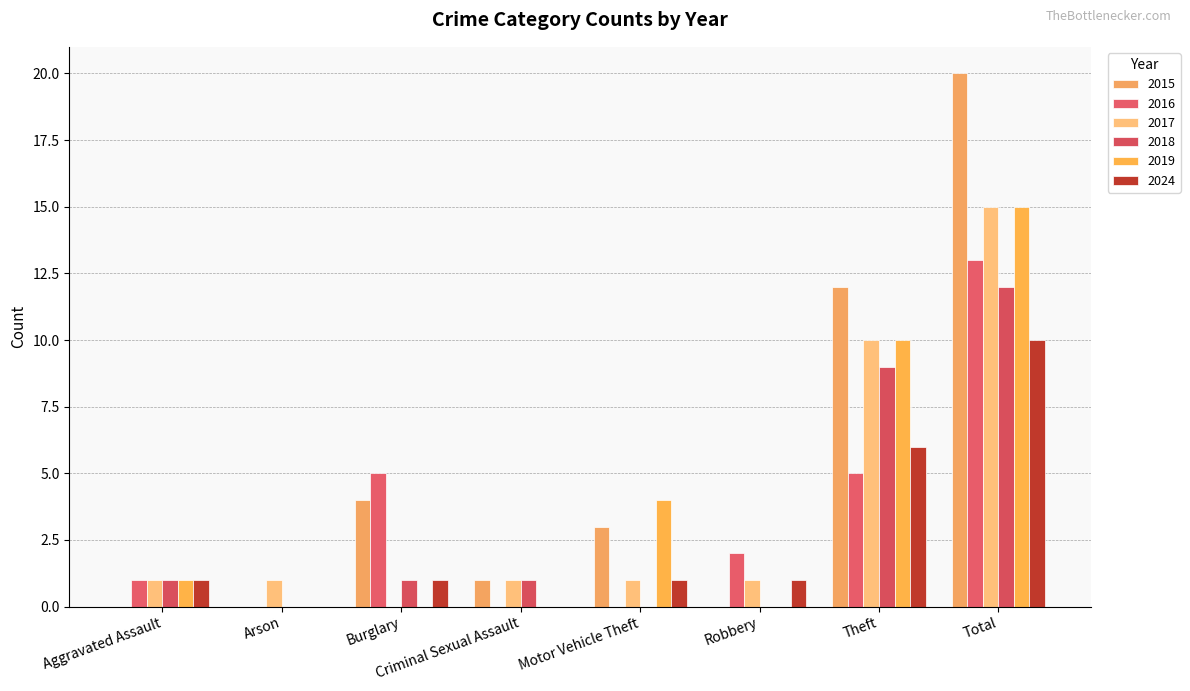

Count the number of categories in the chart.

8